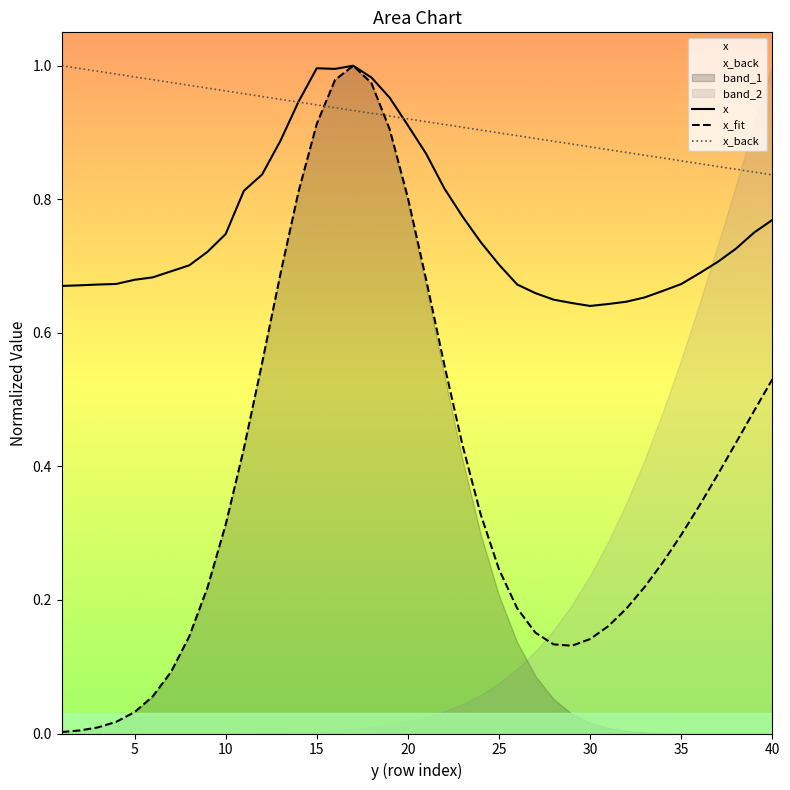

Reading left to right, extract all data points from this chart.

x: 0.7	0.7	0.7	0.7	0.7	0.7	0.7	0.7	0.7	0.7	0.8	0.8	0.9	0.9	1.0	1.0	1.0	1.0	1.0	0.9	0.9	0.8	0.8	0.7	0.7	0.7	0.7	0.6	0.6	0.6	0.6	0.6	0.7	0.7	0.7	0.7	0.7	0.7	0.8	0.8
x_fit: 0.0	0.0	0.0	0.0	0.0	0.1	0.1	0.1	0.2	0.3	0.4	0.6	0.7	0.8	0.9	1.0	1.0	1.0	0.9	0.8	0.7	0.6	0.4	0.3	0.2	0.2	0.2	0.1	0.1	0.1	0.2	0.2	0.2	0.3	0.3	0.3	0.4	0.4	0.5	0.5
x_back: 1.0	1.0	1.0	1.0	1.0	1.0	1.0	1.0	1.0	1.0	1.0	1.0	0.9	0.9	0.9	0.9	0.9	0.9	0.9	0.9	0.9	0.9	0.9	0.9	0.9	0.9	0.9	0.9	0.9	0.9	0.9	0.9	0.9	0.9	0.9	0.9	0.8	0.8	0.8	0.8